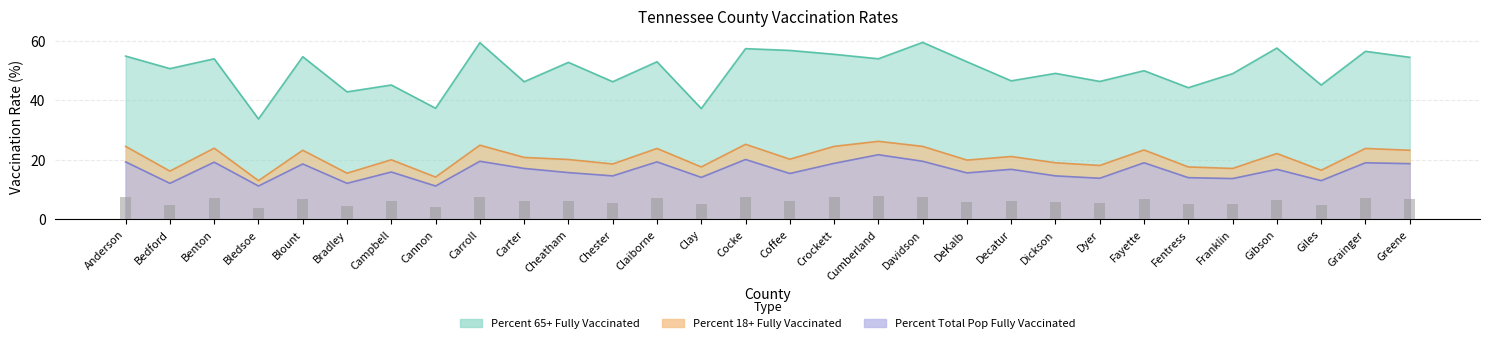

Between Anderson and Cumberland, which series saw the biggest shift?

Percent Total Pop Fully Vaccinated